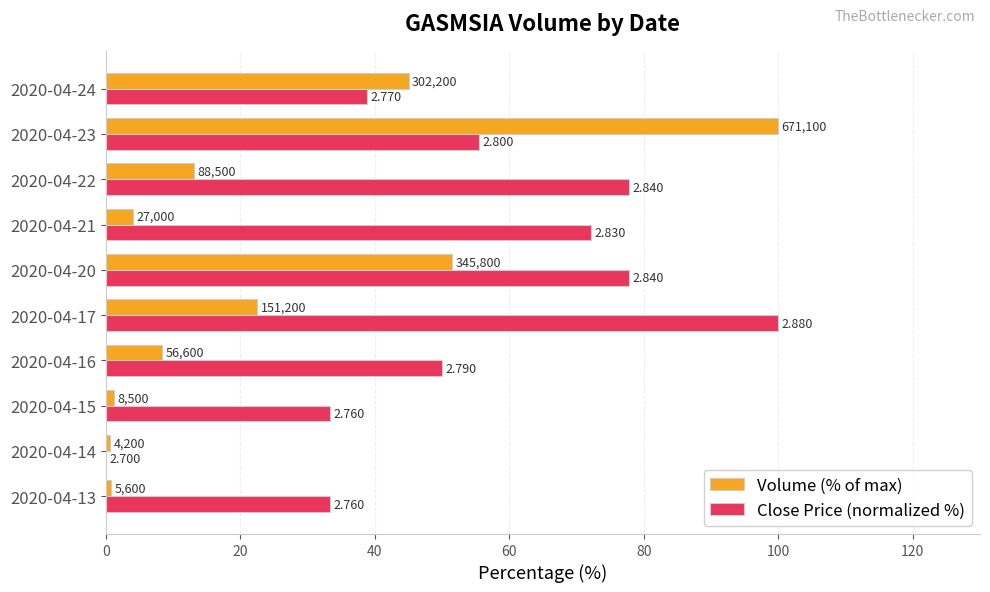

What is the average value of the Close Price (normalized %) series?

53.9